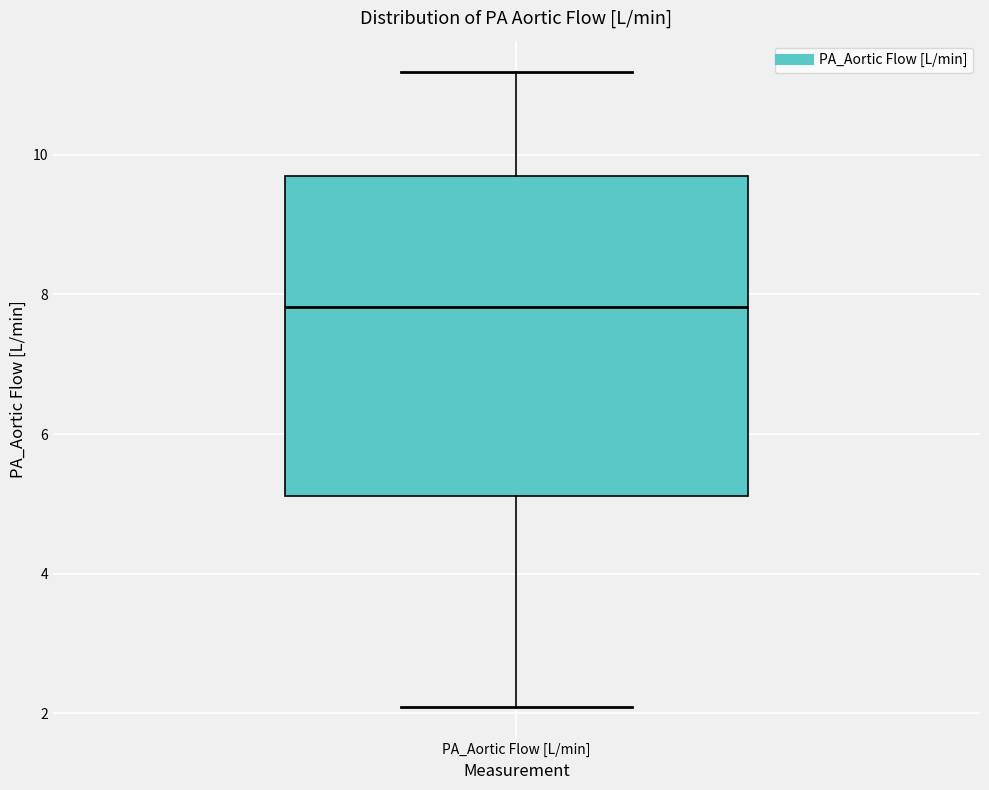

Where is the lower edge of the box for PA_Aortic Flow [L/min] on the y-axis? The values are not printed on the chart, so give them approximately, as read against the axis.

5.2